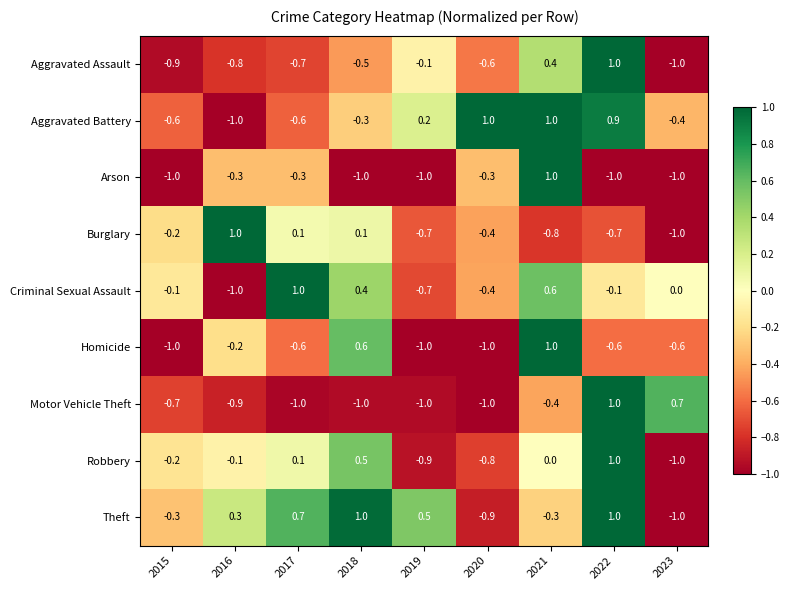

The Motor Vehicle Theft series shows 1.0 at 2022. True or false?

True